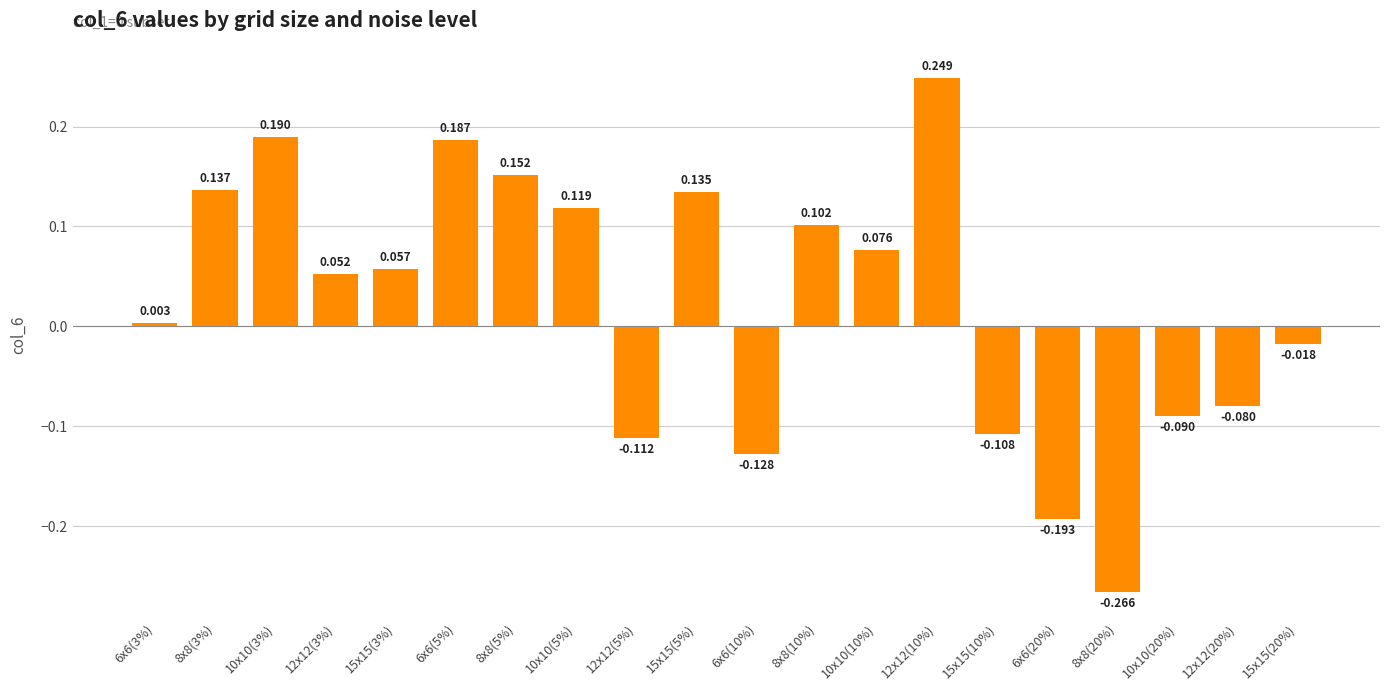

What position from the right is 6x6(10%)?

10